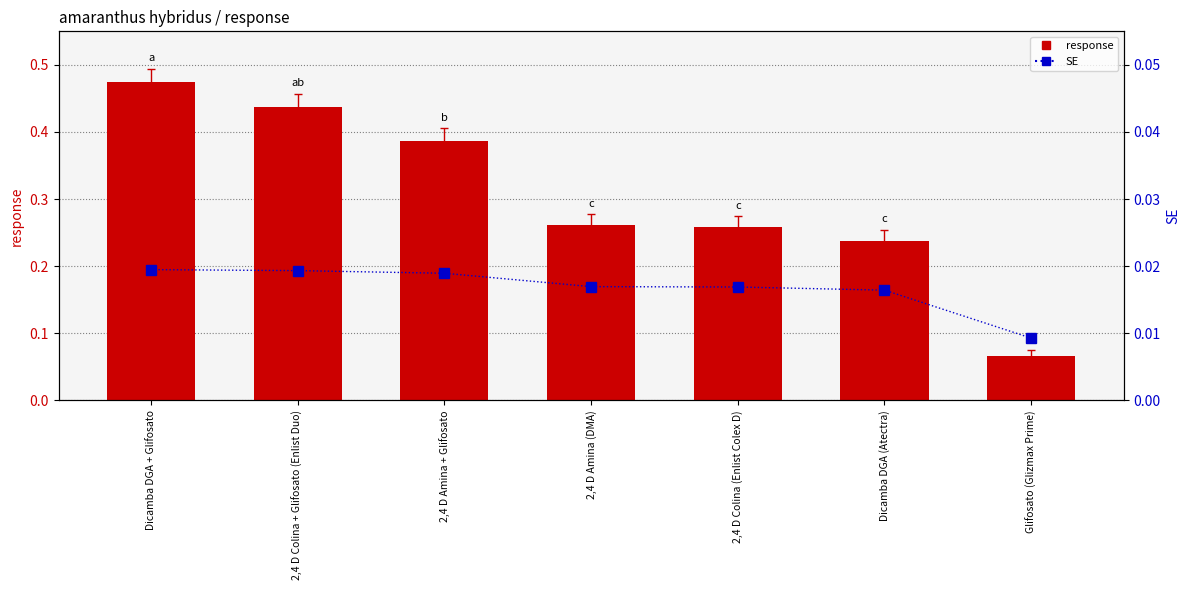

Rank the series by their average value, from lowest to highest.

SE, response